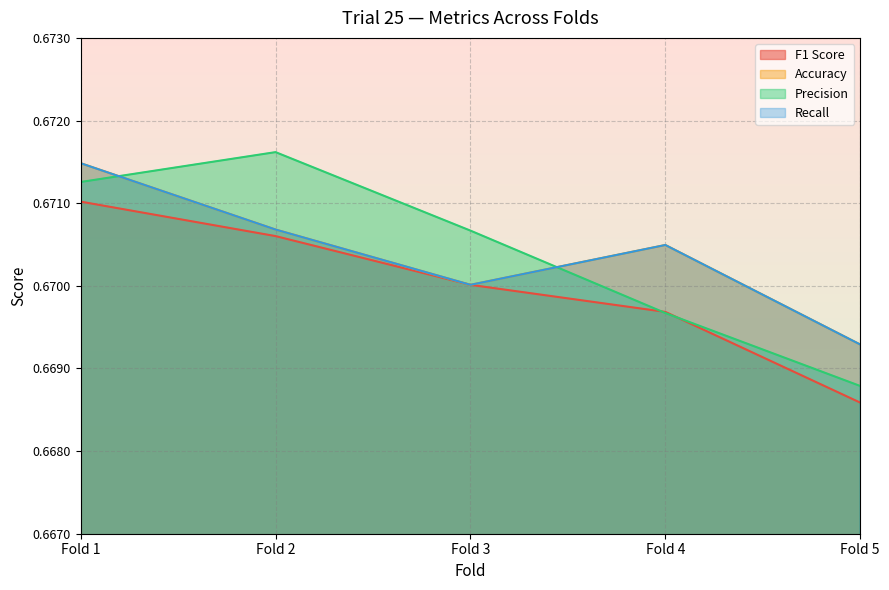

Reading left to right, transcribe all the data shown in this chart.

F1 Score: Fold 1=0.7	Fold 2=0.7	Fold 3=0.7	Fold 4=0.7	Fold 5=0.7
Accuracy: Fold 1=0.7	Fold 2=0.7	Fold 3=0.7	Fold 4=0.7	Fold 5=0.7
Precision: Fold 1=0.7	Fold 2=0.7	Fold 3=0.7	Fold 4=0.7	Fold 5=0.7
Recall: Fold 1=0.7	Fold 2=0.7	Fold 3=0.7	Fold 4=0.7	Fold 5=0.7